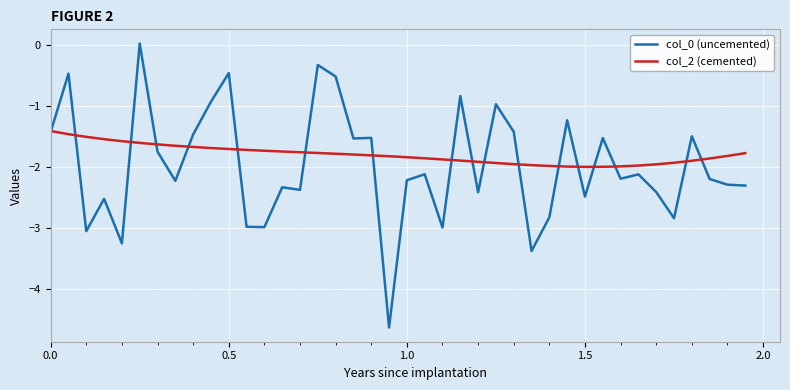

What is the smallest value displayed?

-4.6